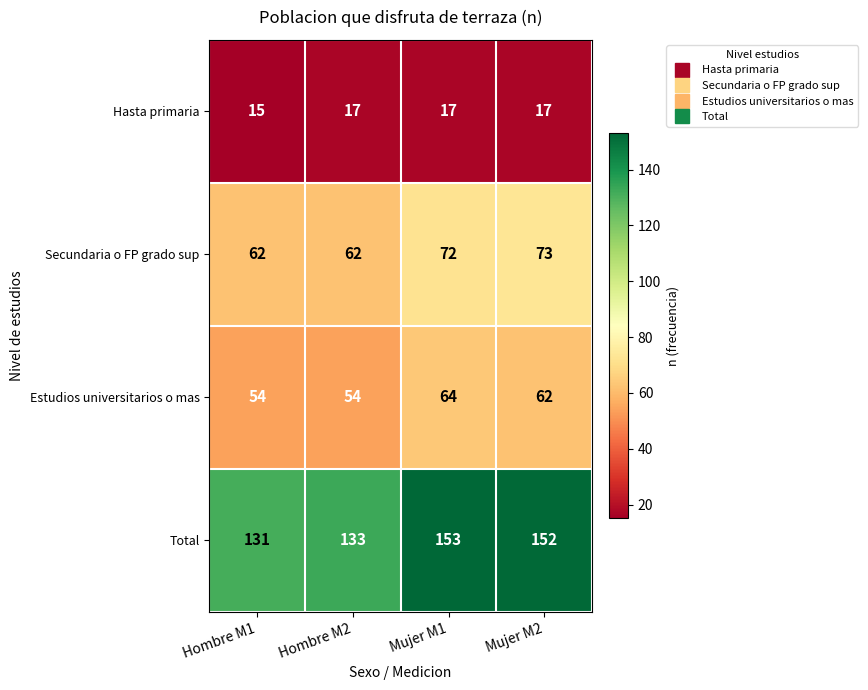

What is the difference between the maximum and minimum values in the Estudios universitarios o mas series?

10